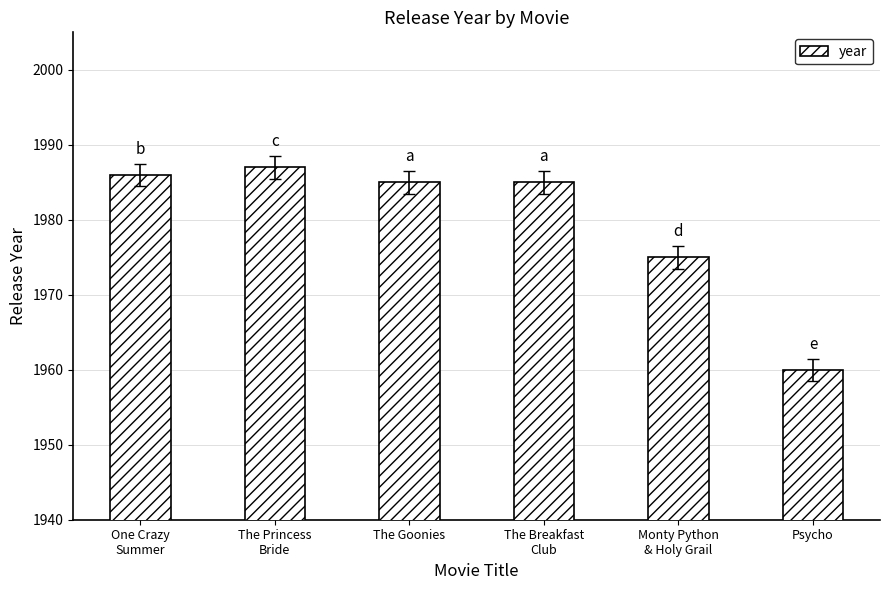

Count the number of data series in this chart.

1